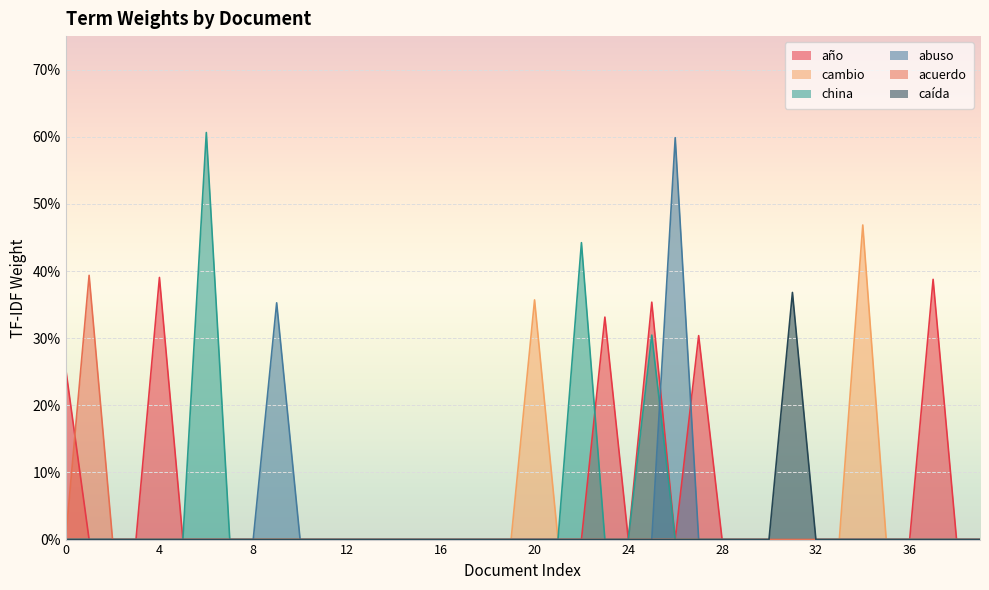

Is it true that abuso equals 0.2 at 37?

False